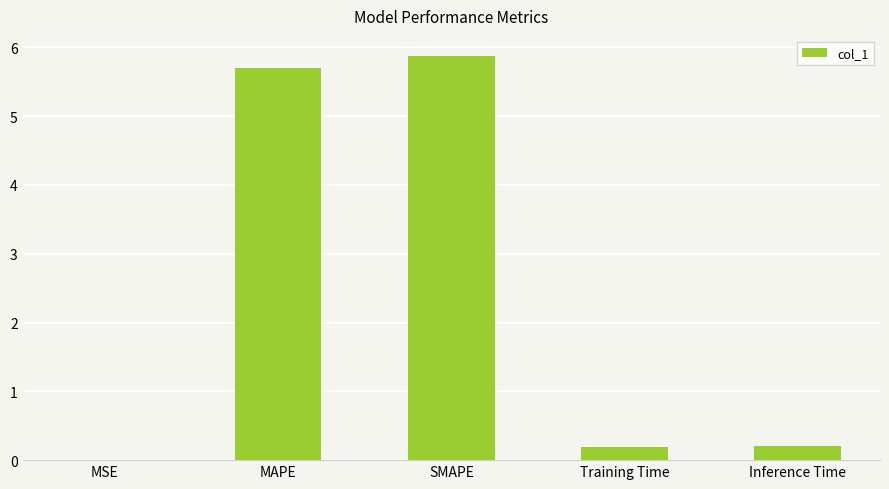

What is the sum of the values at Inference Time and Training Time?

0.4